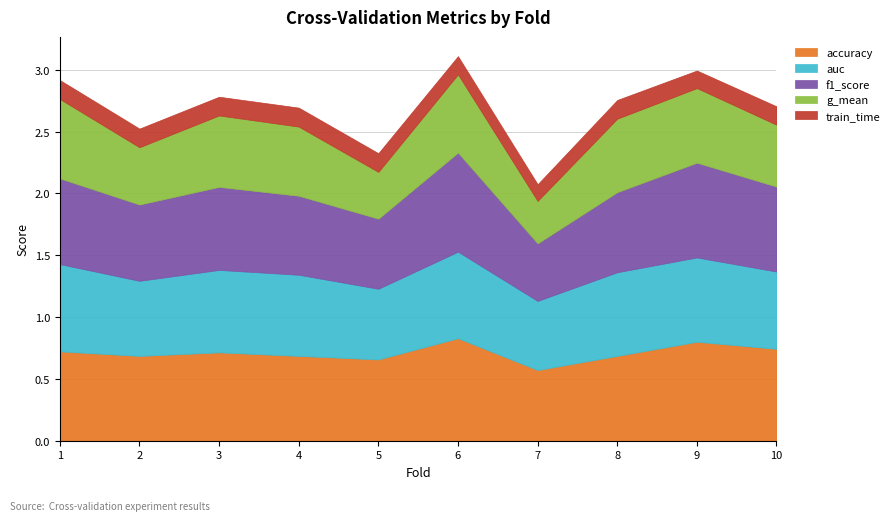

True or false: accuracy has more than 1 points higher than both neighbors.

True